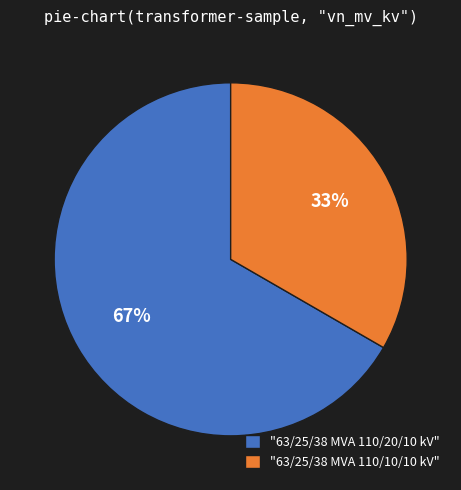

Is the sum of "63/25/38 MVA 110/10/10 kV" and "63/25/38 MVA 110/20/10 kV" greater than half?

Yes